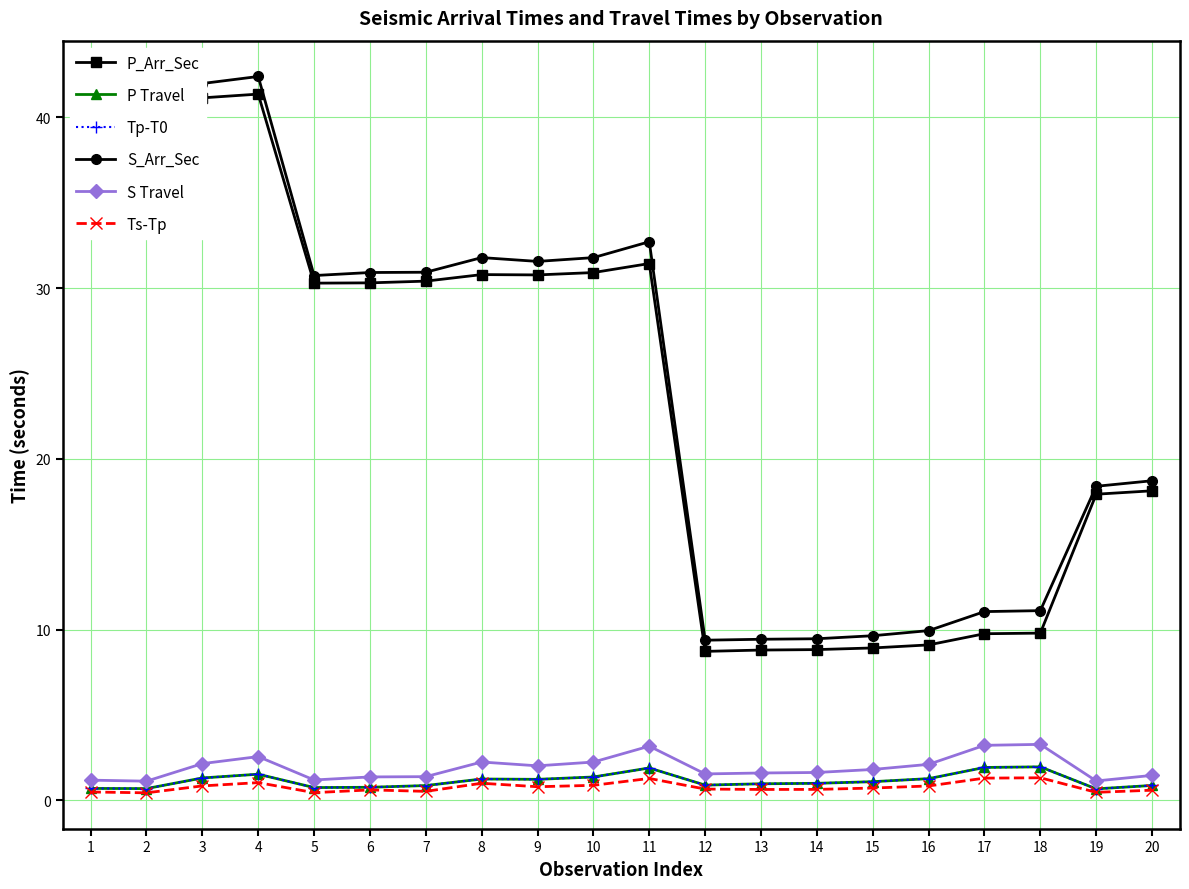

What is the difference between the maximum and second lowest values in the S_Arr_Sec series?

33.0